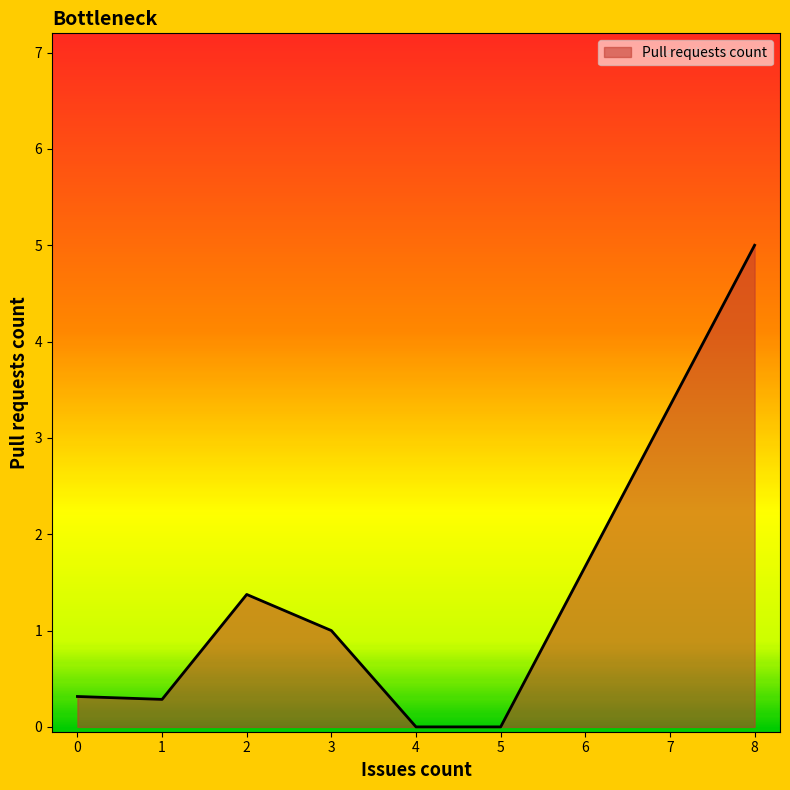

What value does the data have at 3?

1.0